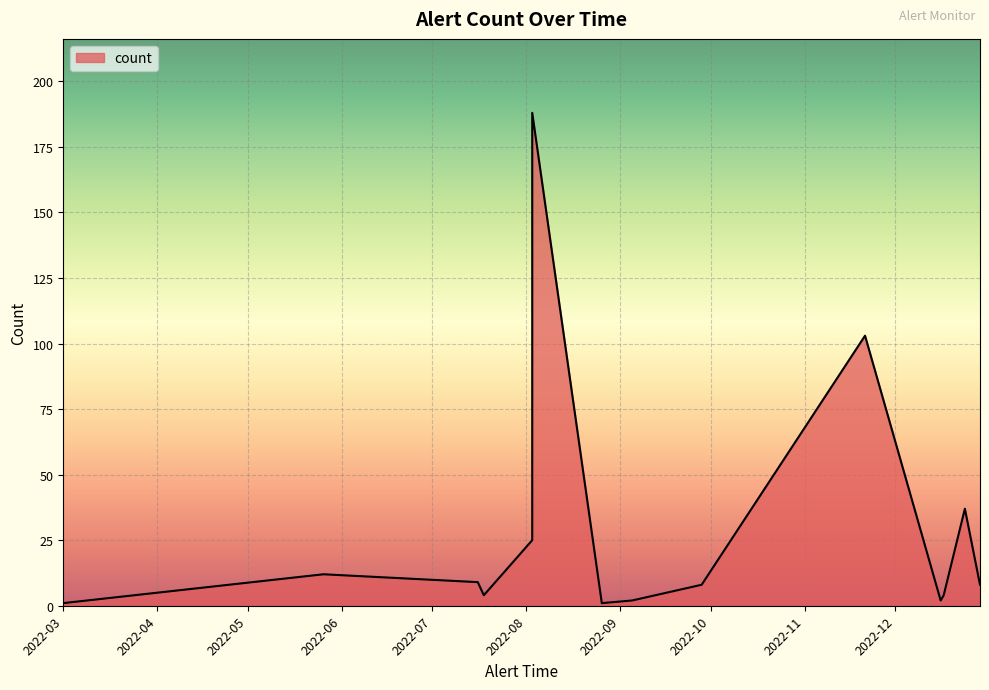

What is the sum of the values at 2022-09-05 and 2022-03-01?

3